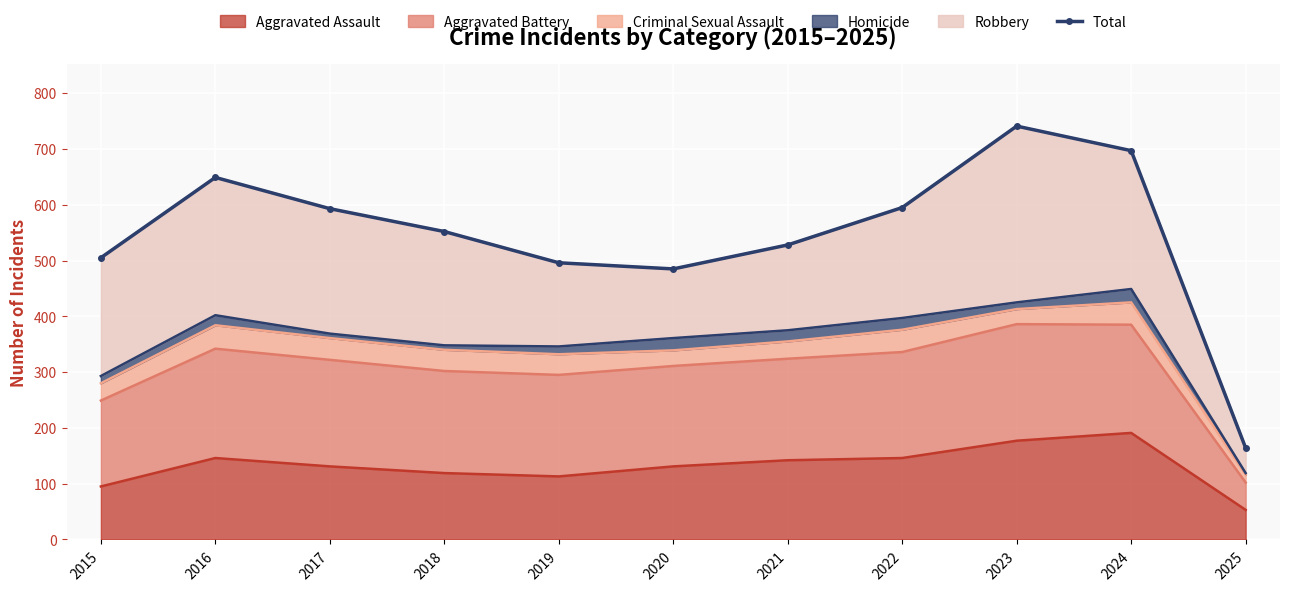

Reading left to right, what are all the values shown in this chart?

505	649	593	552	496	485	528	595	741	697	164